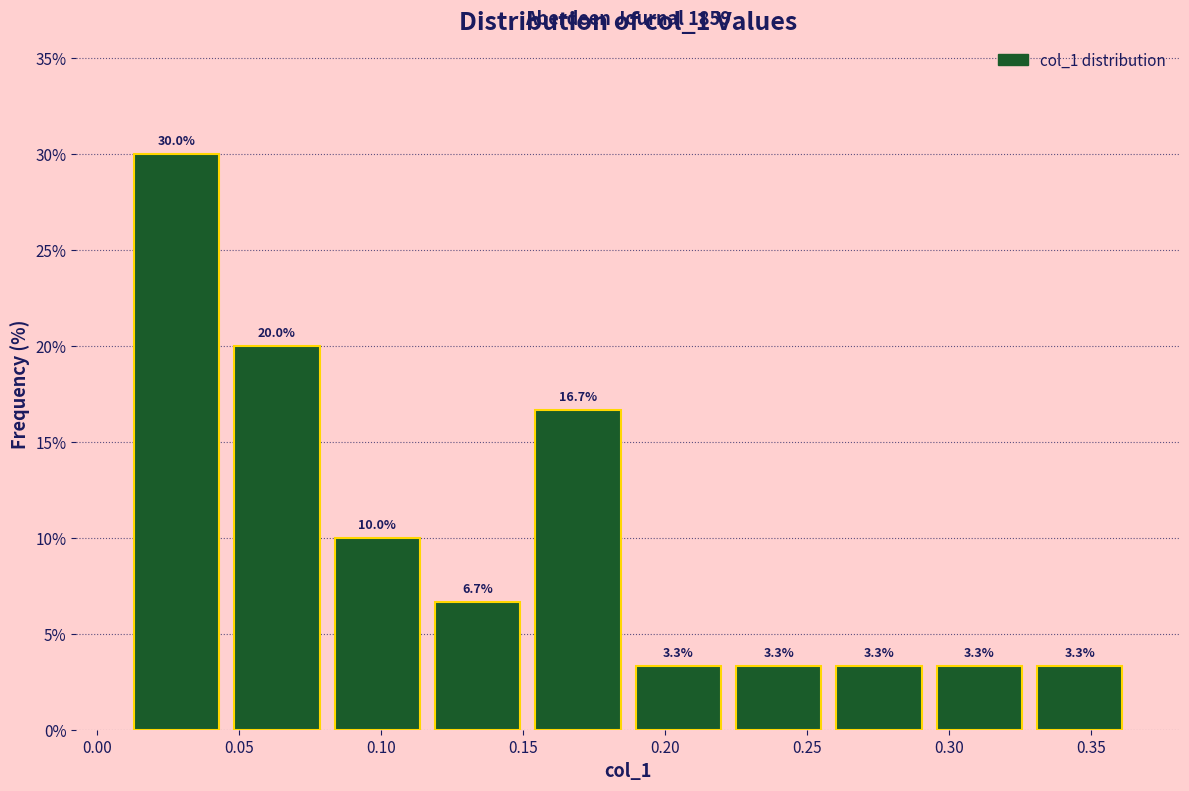

Over which range of the x-axis is the bar tallest?

0.010 to 0.045